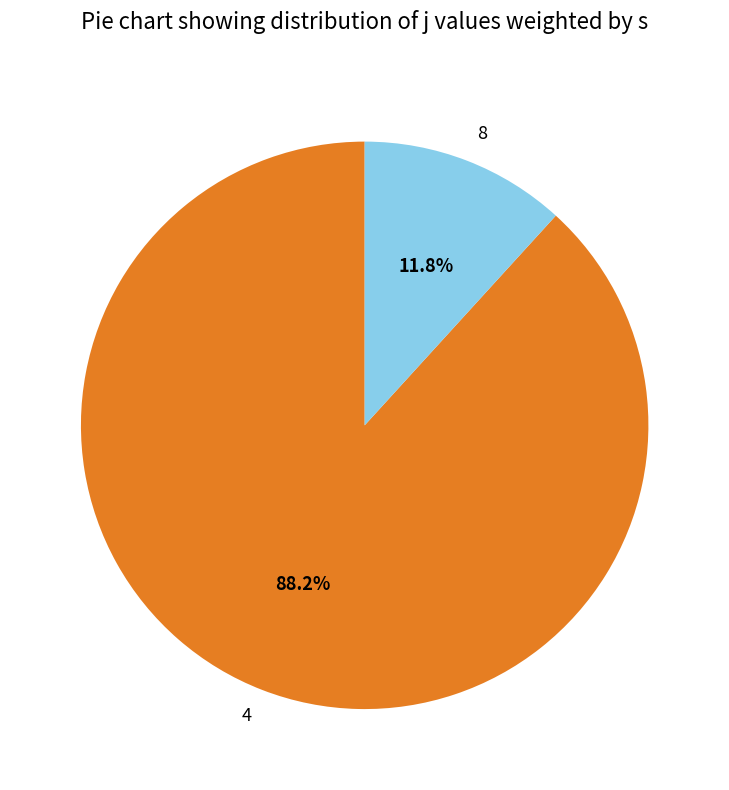

Does 8 represent more than half of the total?

No